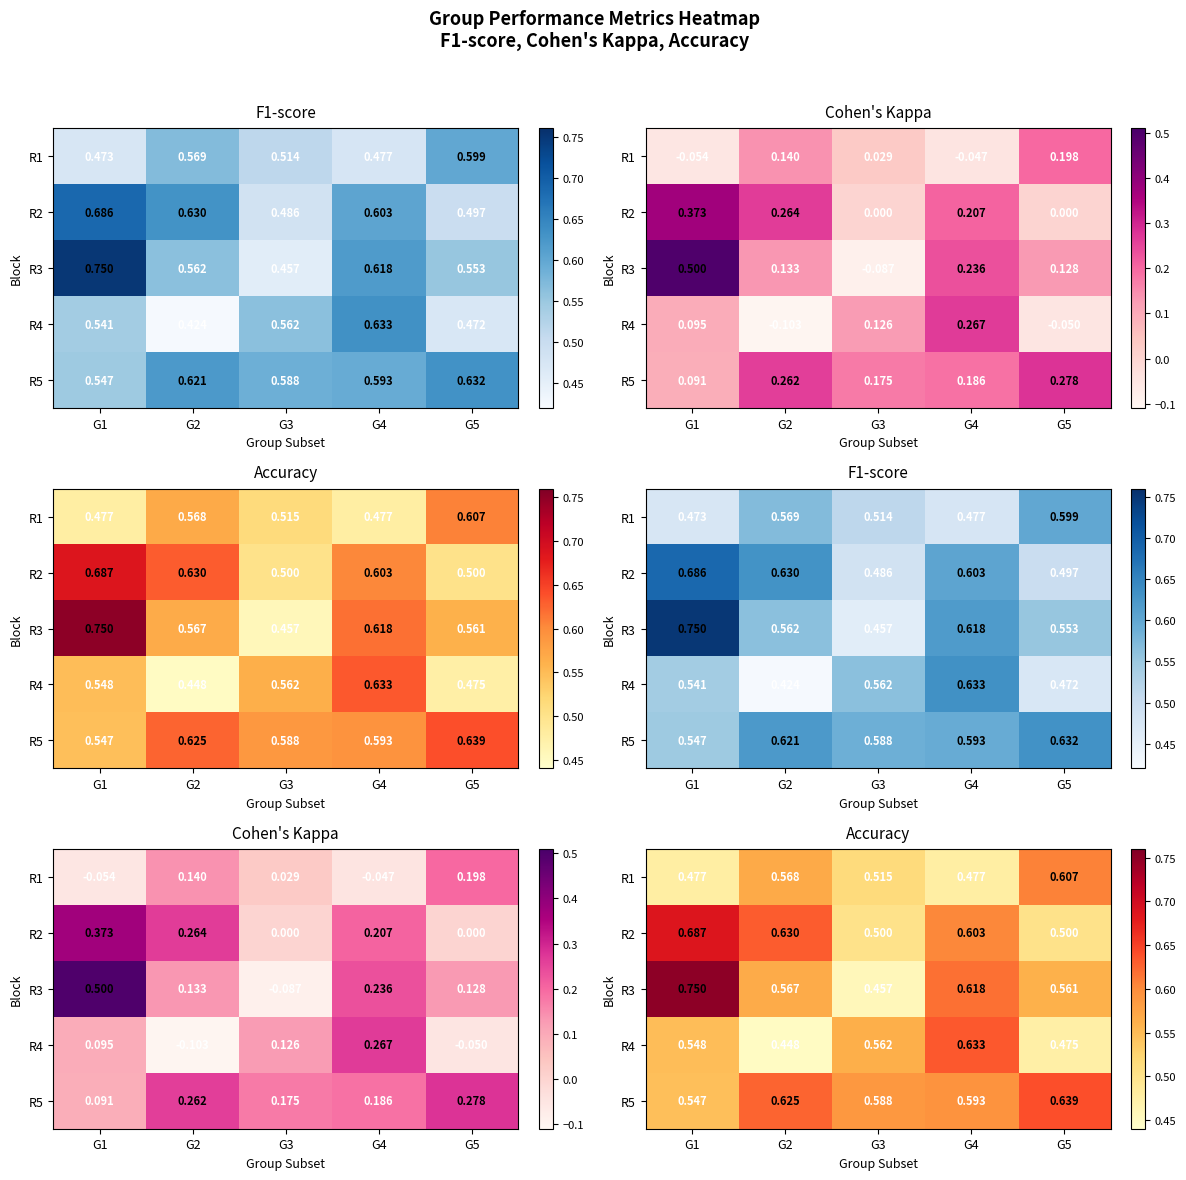

What is the total value across all series at G5?

2.8